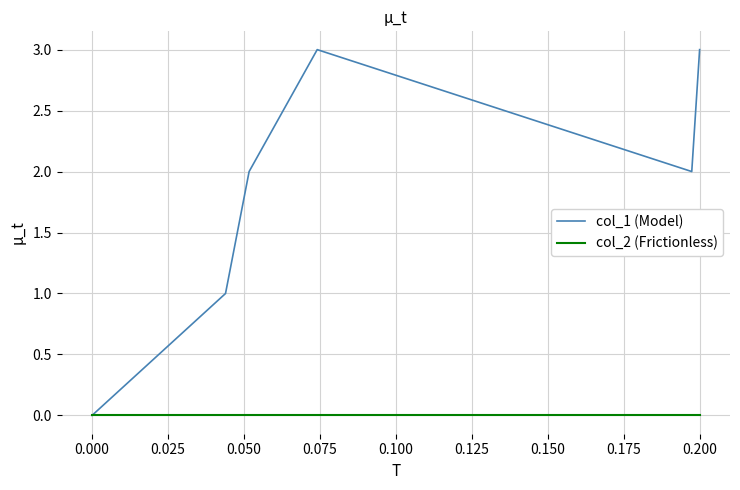

Which series has the largest range (max minus min)?

col_1 (Model)